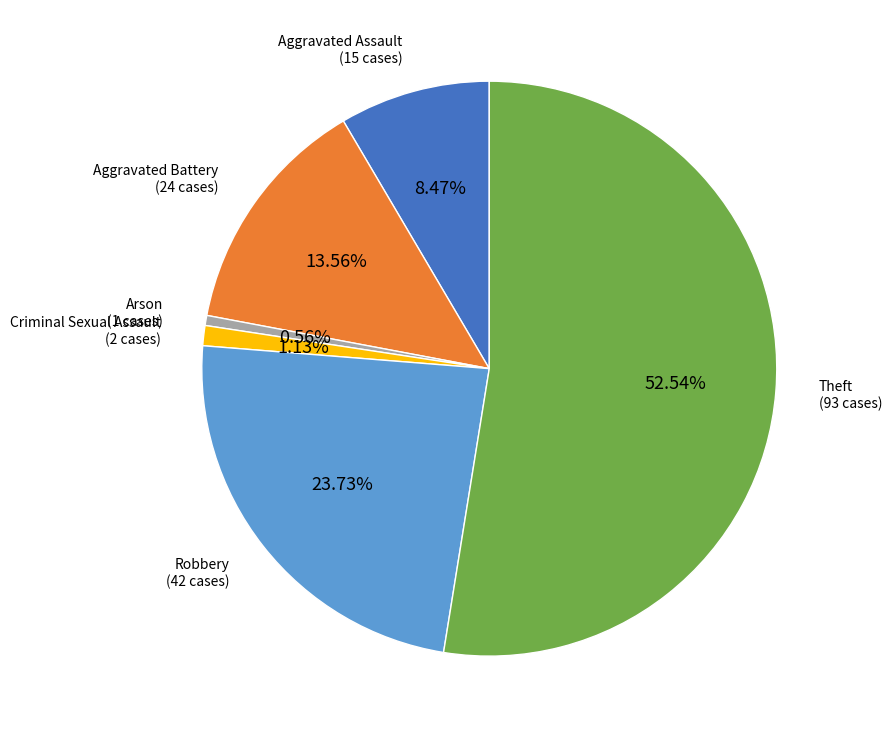

Does any single category account for the majority?

Yes